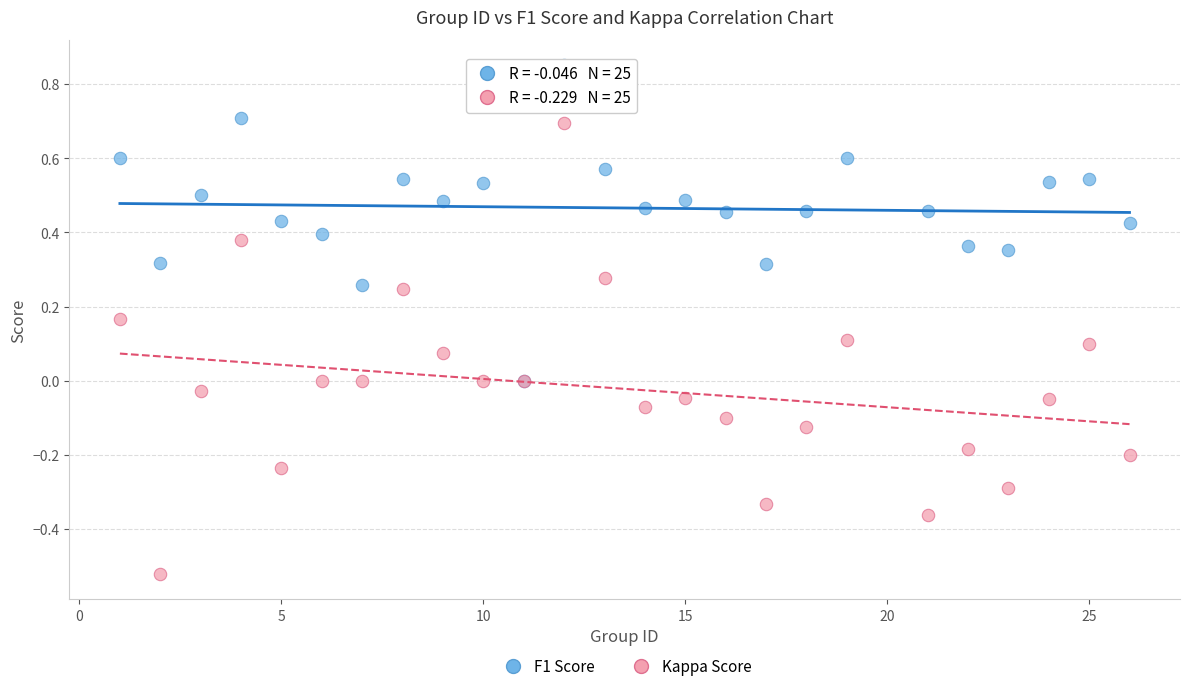

Which series reaches the maximum Y coordinate?

F1 Score